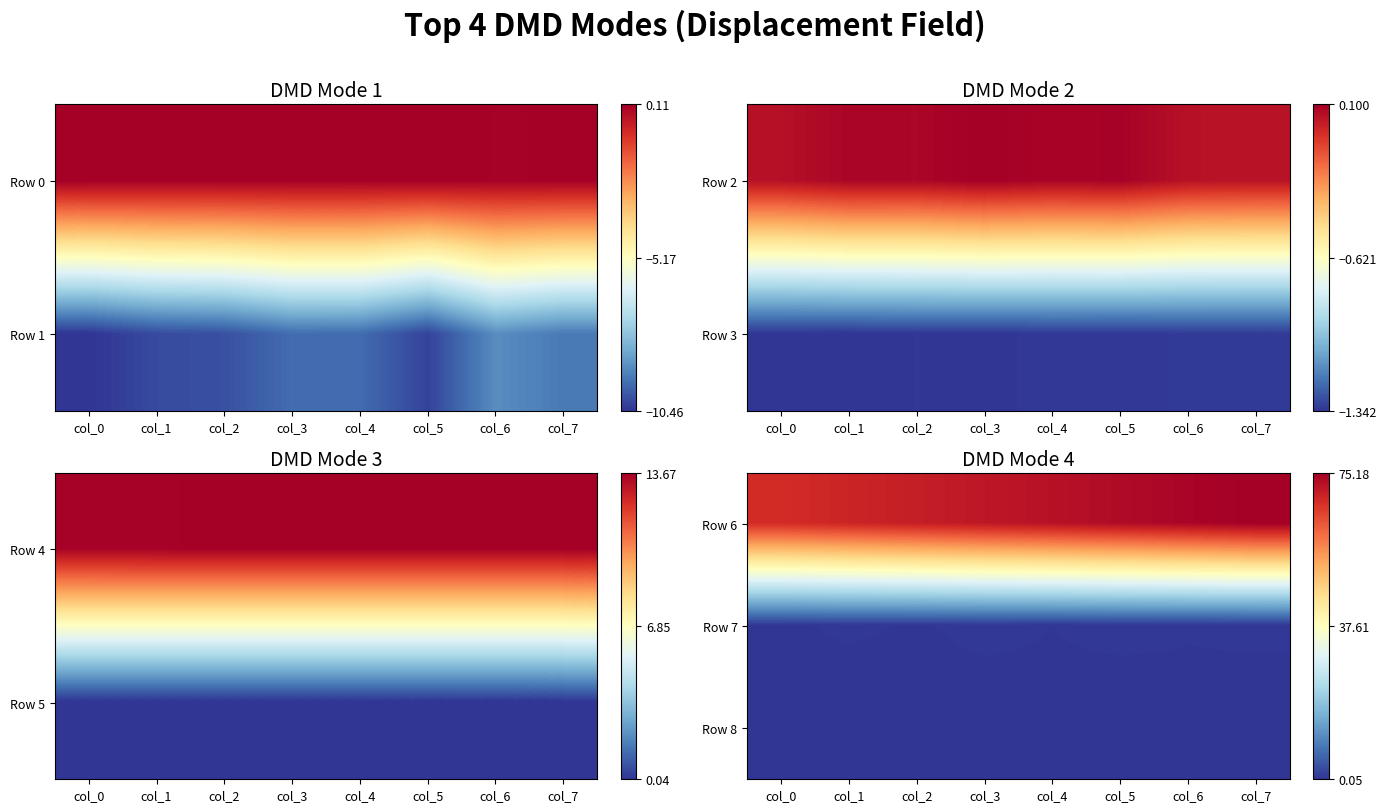

What is the total value across all series at col_0?

68.7